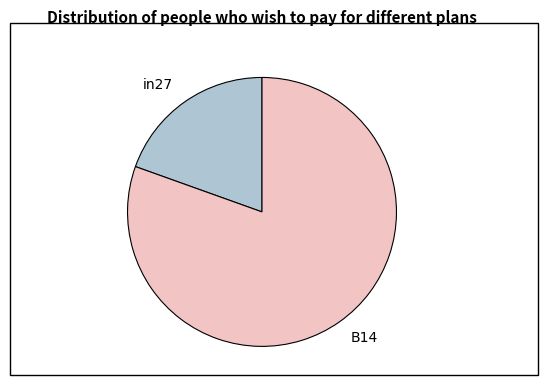

Is the sum of in27 and B14 greater than half?

Yes